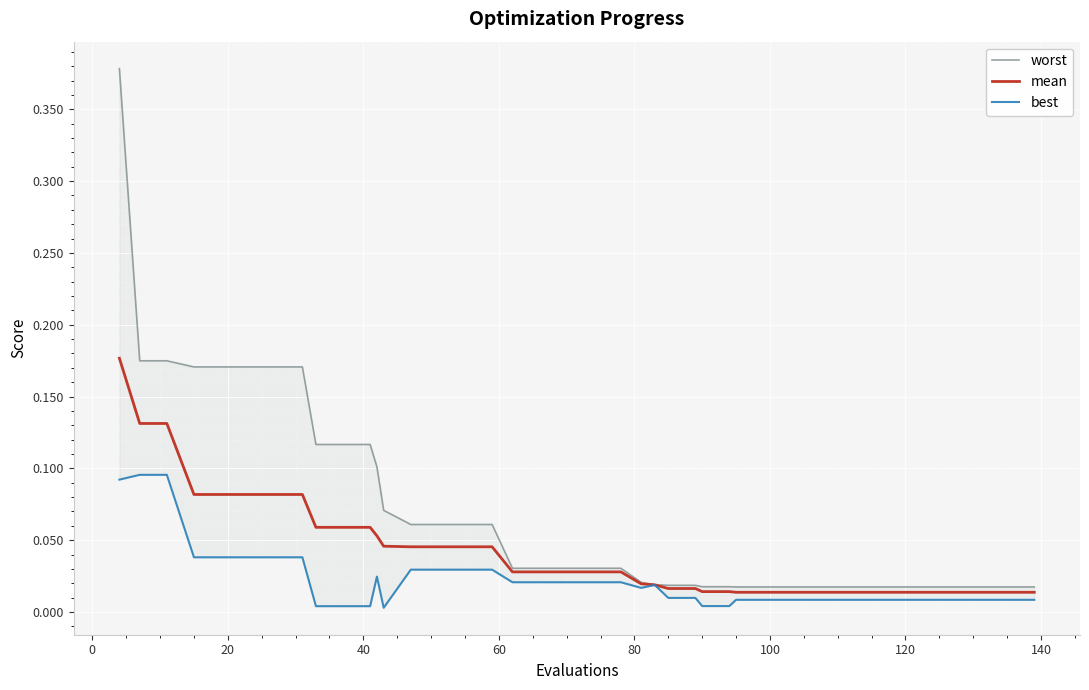

In best, how many points are higher than both neighbors (excluding endpoints)?

2